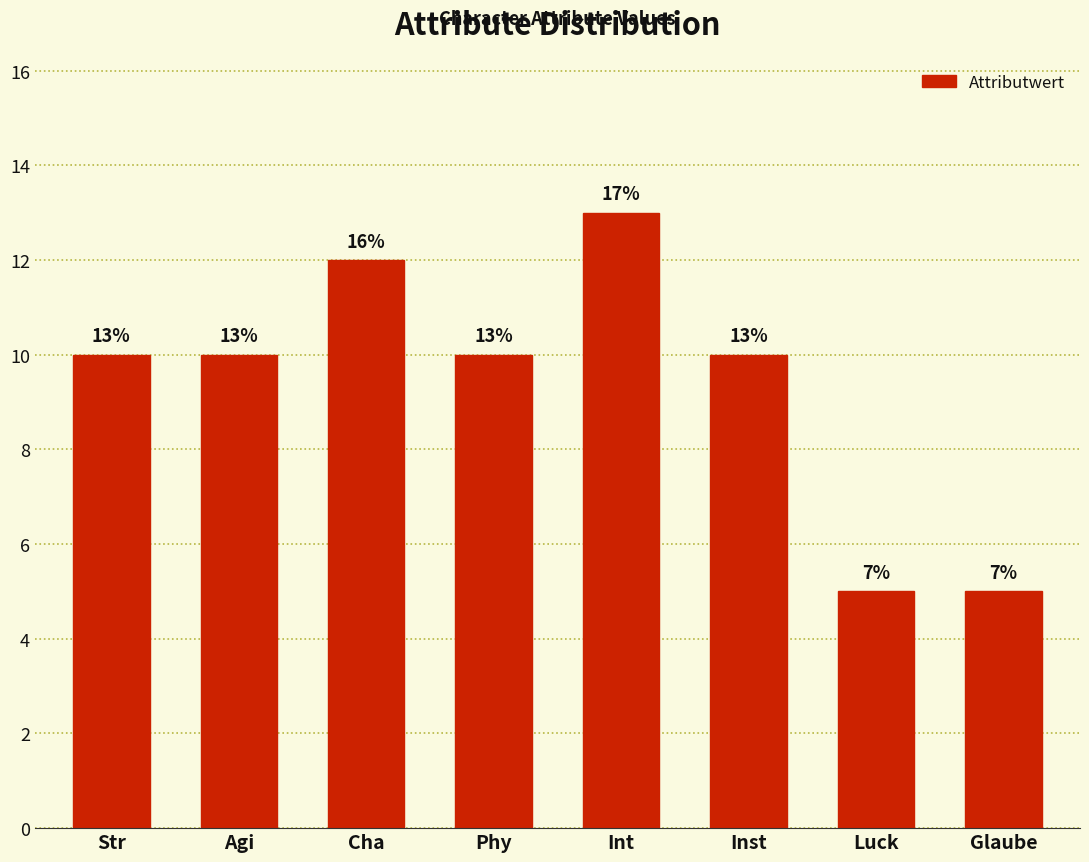

Reading left to right, extract all data points from this chart.

Str=10	Agi=10	Cha=12	Phy=10	Int=13	Inst=10	Luck=5	Glaube=5